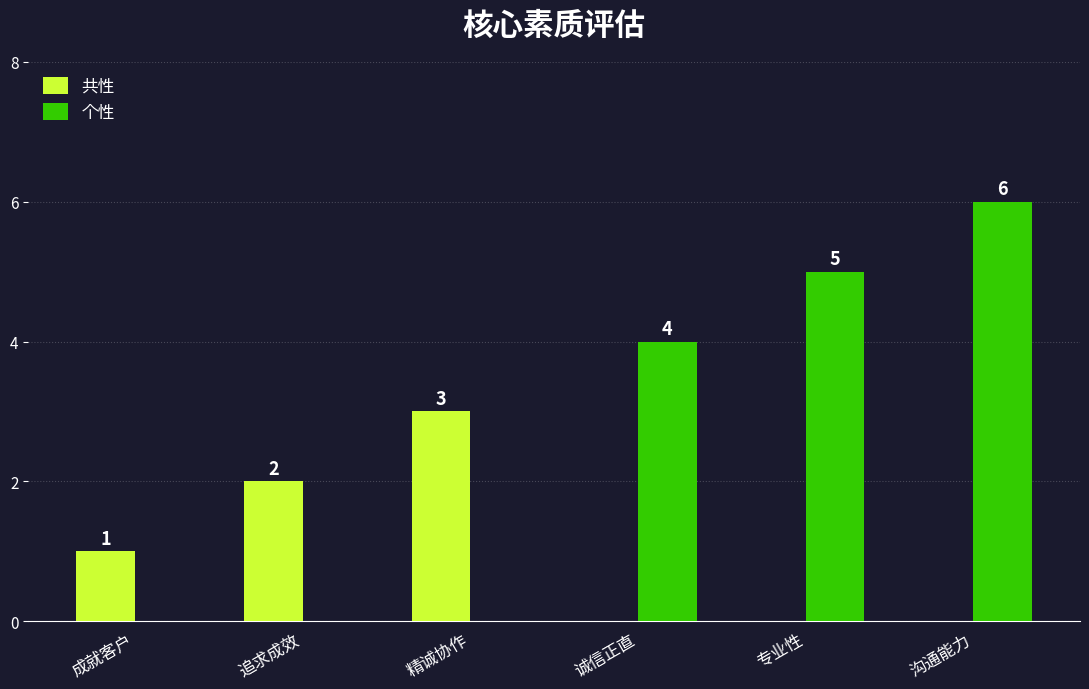

What is the sum of the 个性 values at 专业性 and 精诚协作?

5